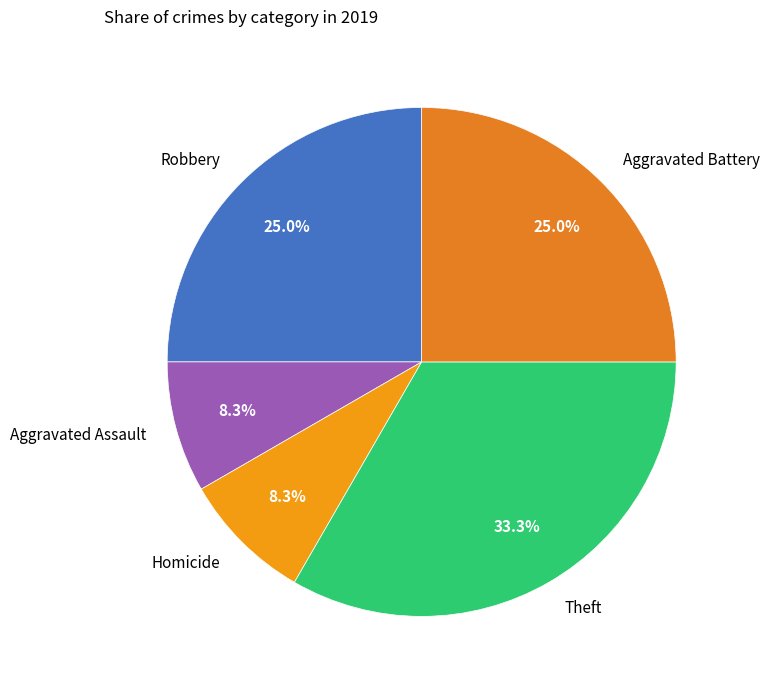

Is Robbery the majority of the pie?

No